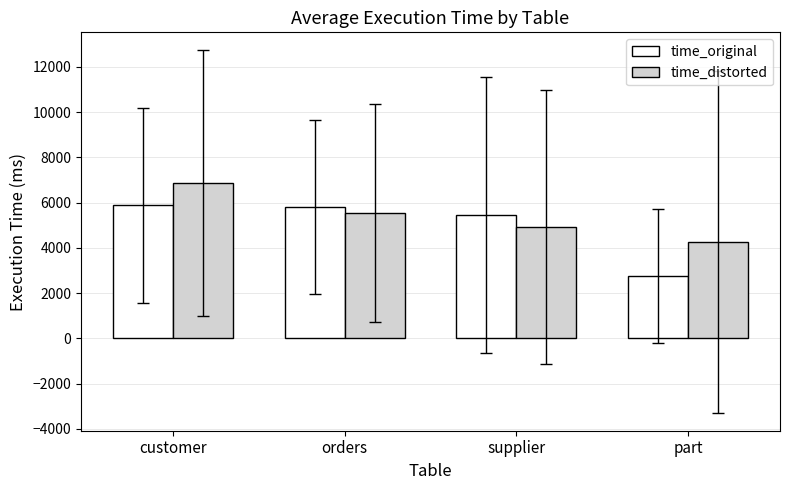

Where is time_distorted nearest to the value 5564?

orders